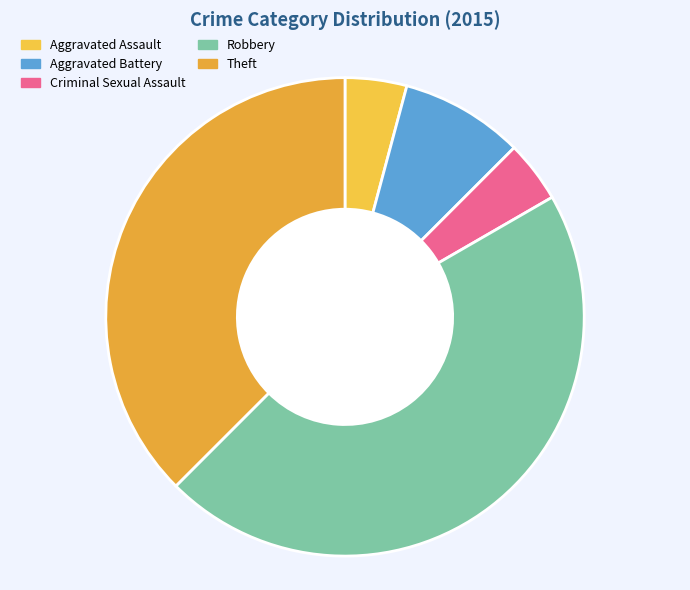

Is Theft the majority of the pie?

No